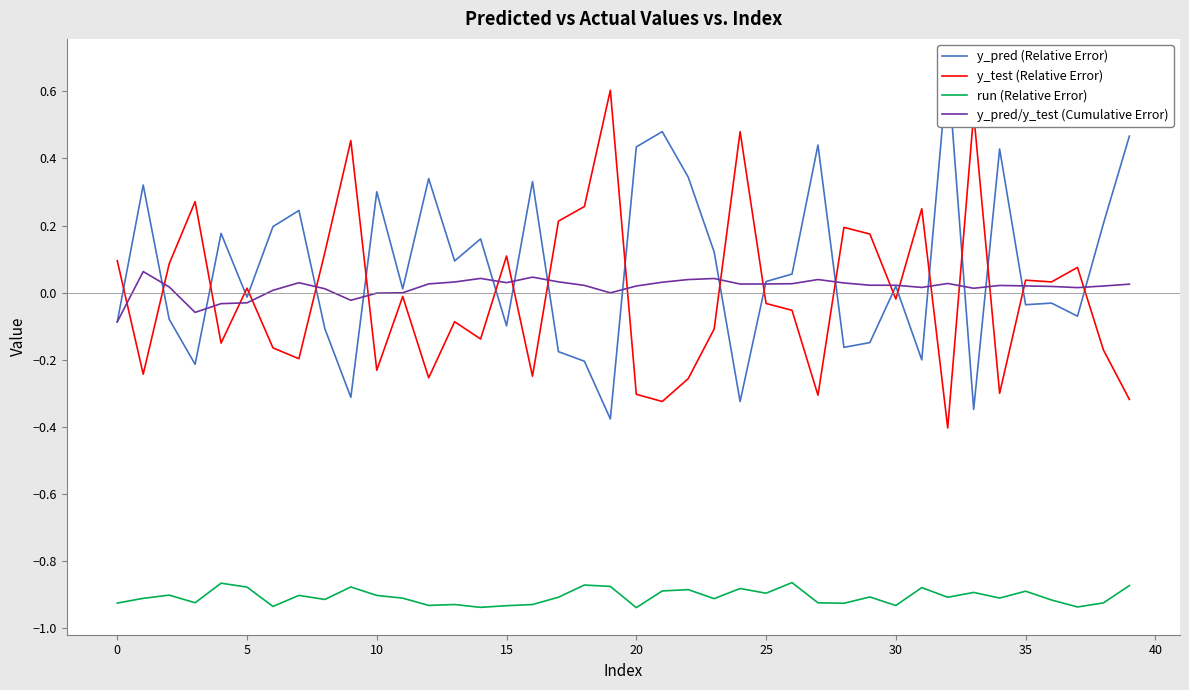

Is this an area chart (filled region under the line)?

No